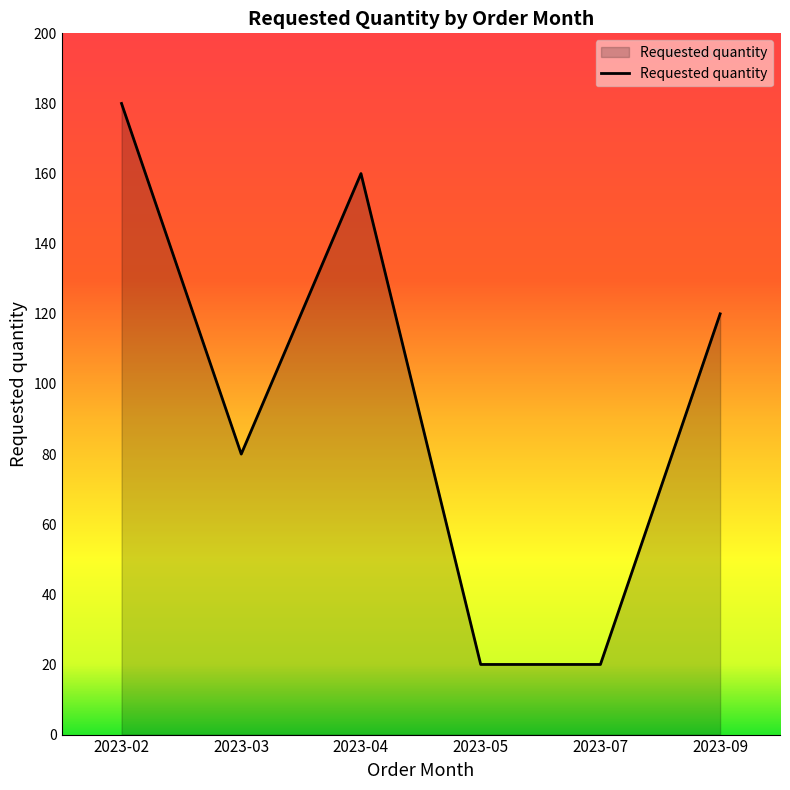

Reading left to right, list all the values displayed in this chart.

2023-02=180	2023-03=80	2023-04=160	2023-05=20	2023-07=20	2023-09=120